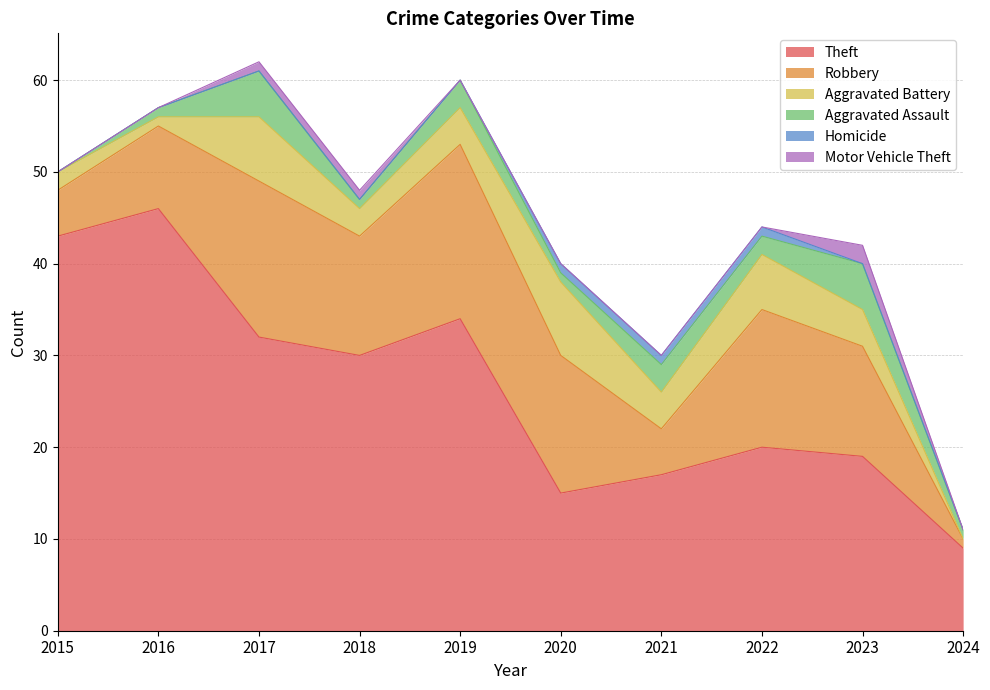

Which series has the largest total across all categories?

Theft